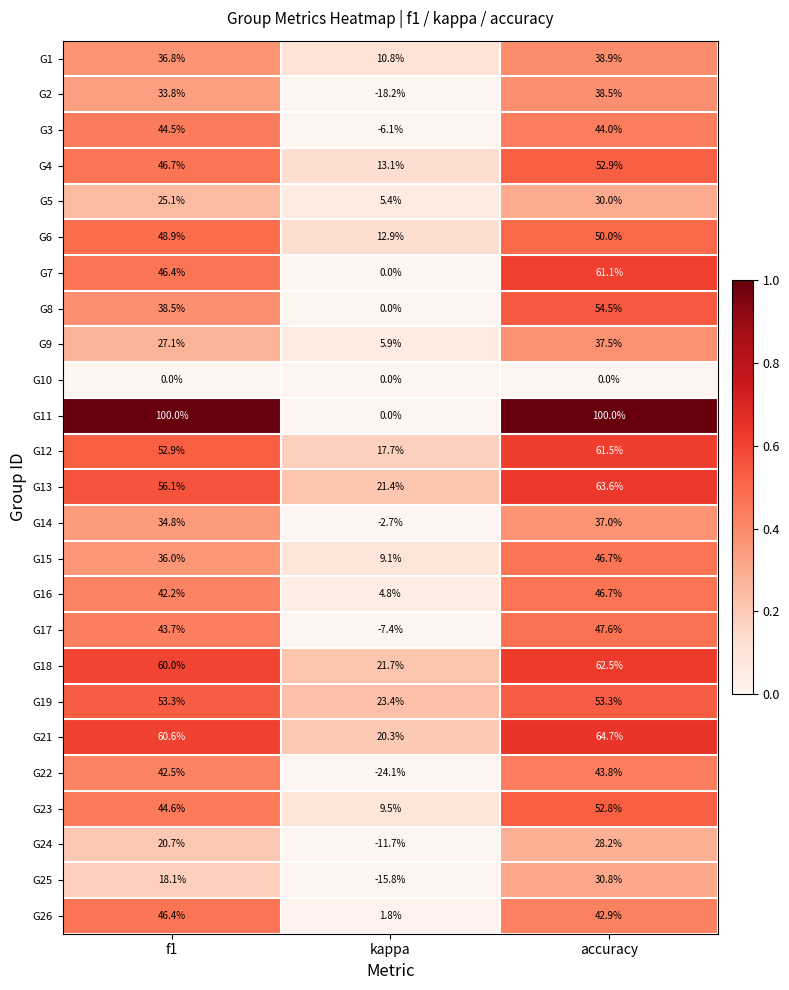

What is the total value across all series at kappa?

91.8